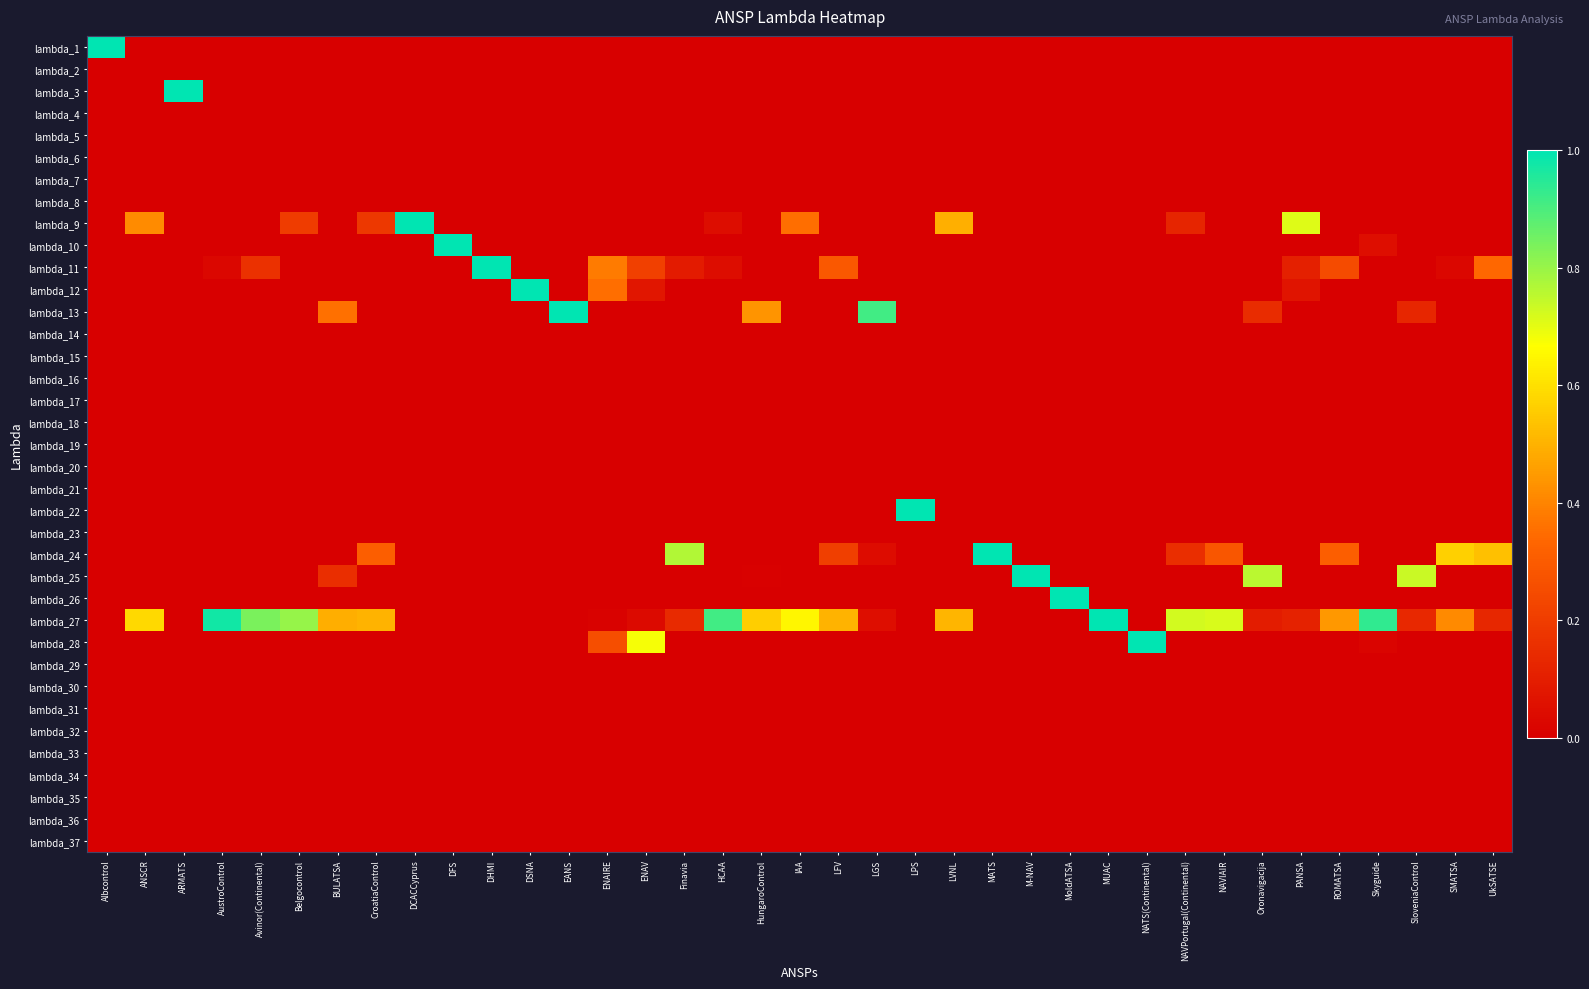

What is the total value across all series at M-NAV?

1.0